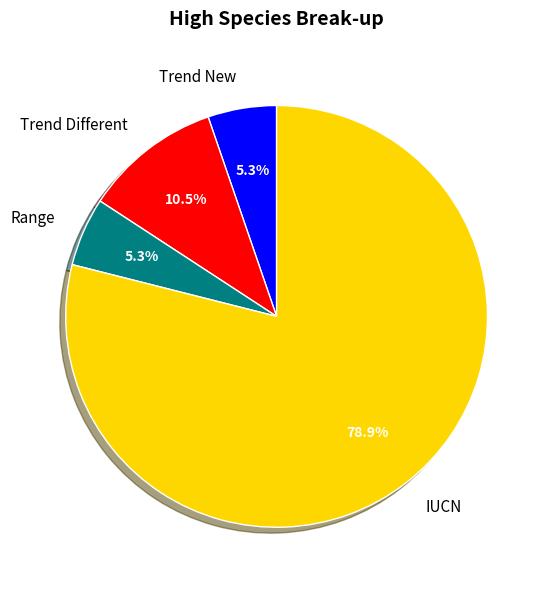

Is it true that Trend Different is 16% of the pie?

False